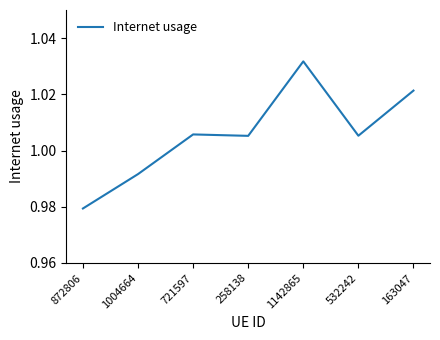

Is it true that the value at 1004664 is 1.4?

False